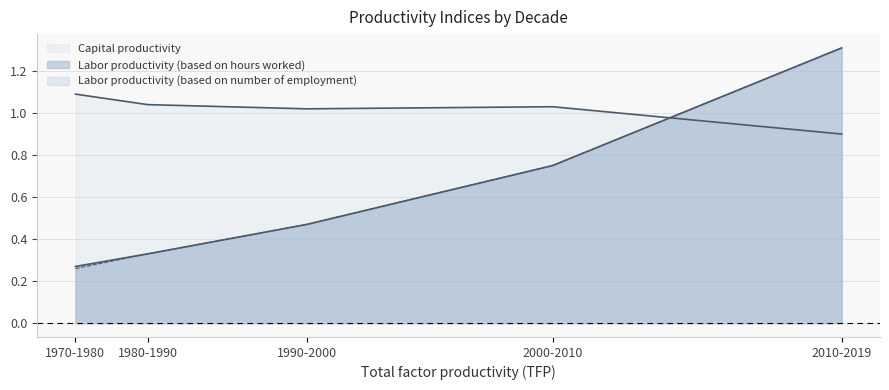

What is the sum of the Labor productivity (based on hours worked) values at 1990-2000 and 2010-2019?

1.8